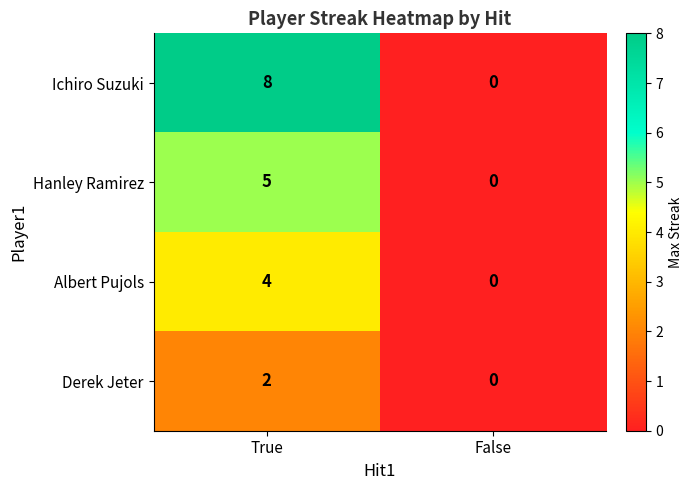

How many series are shown in this chart?

4